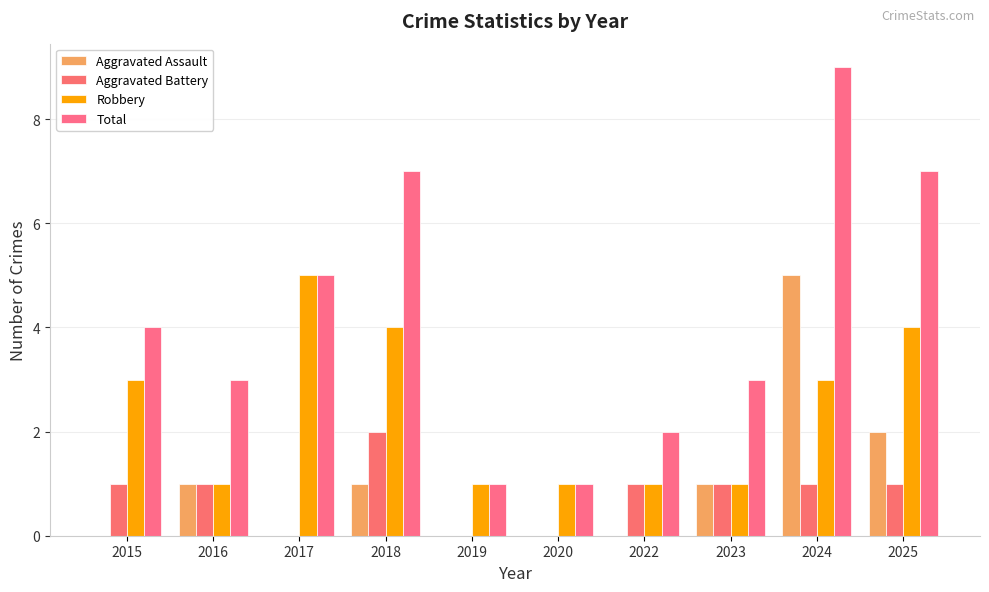

The value of Total at 2020 is 1. True or false?

True